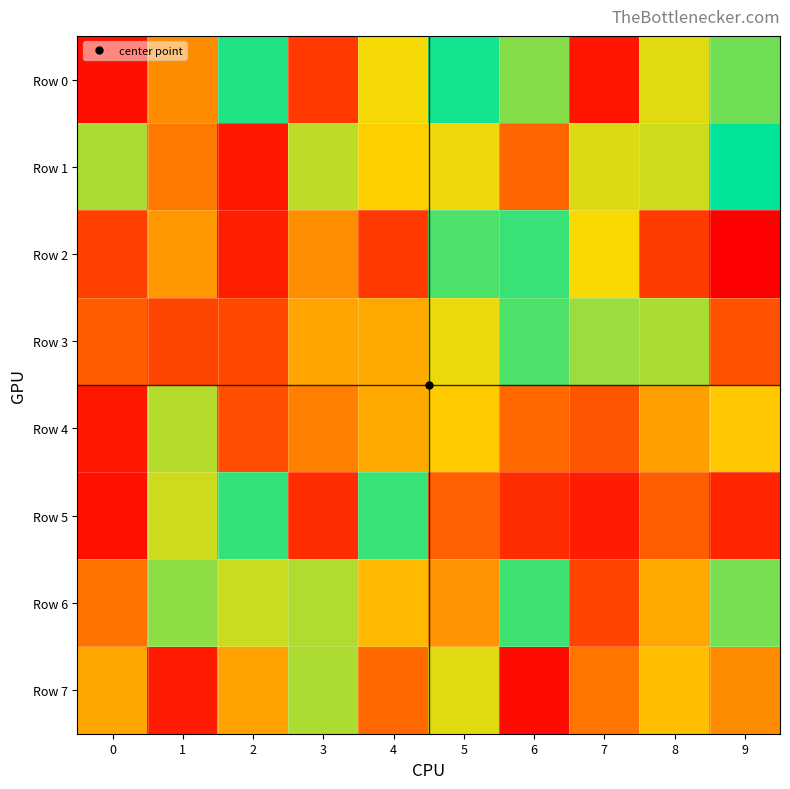

Count the number of categories in the chart.

10